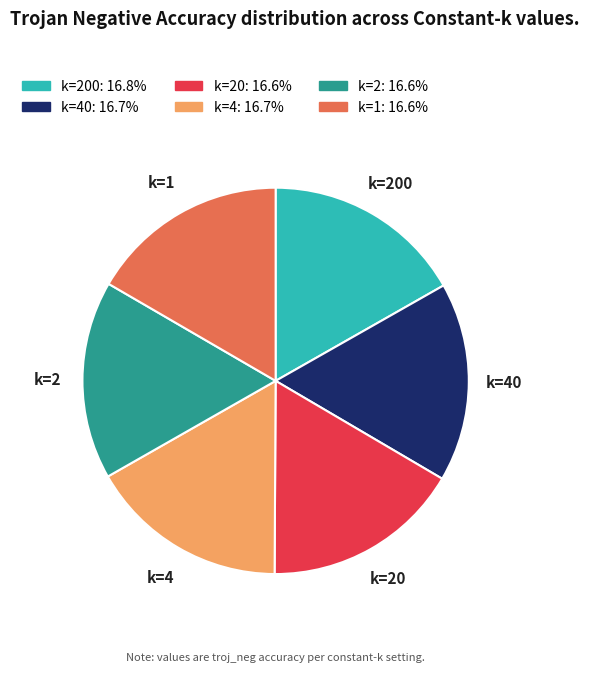

Does any single category account for the majority?

No